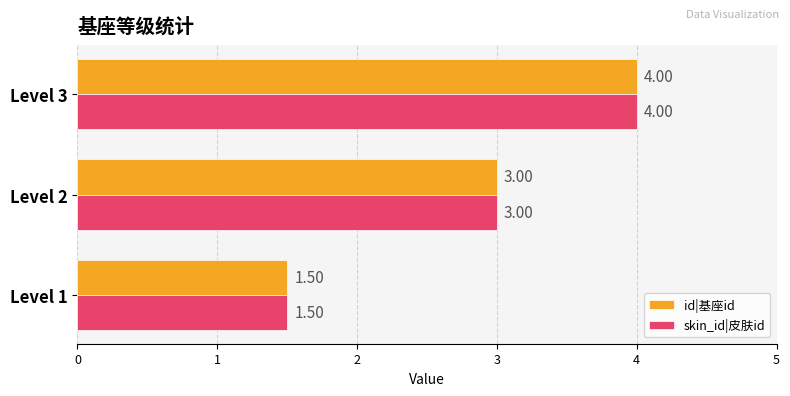

What are all the series names shown in the legend?

id|基座id, skin_id|皮肤id